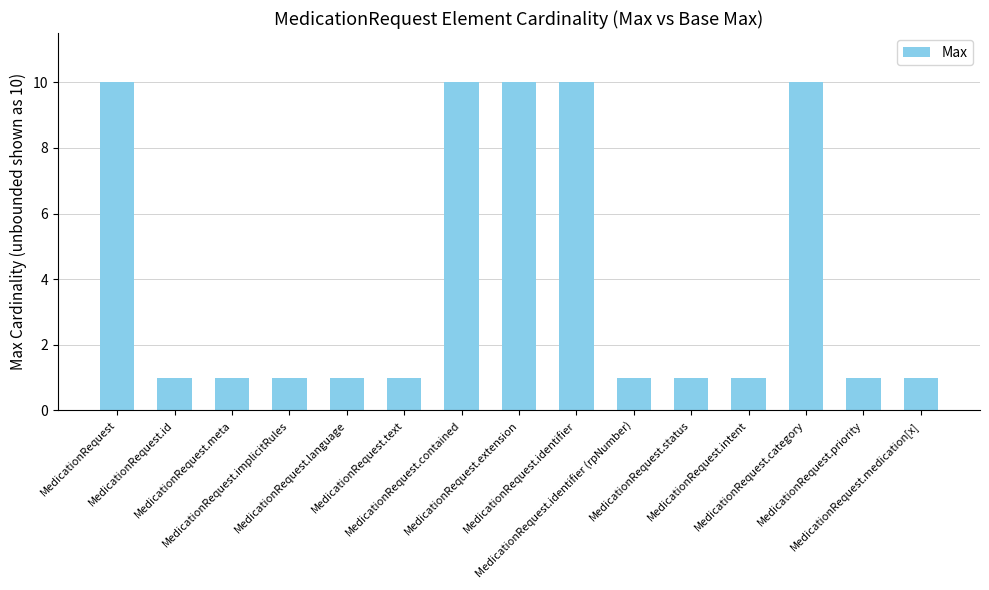

What is the label of the 13th bar from the left?

MedicationRequest.category